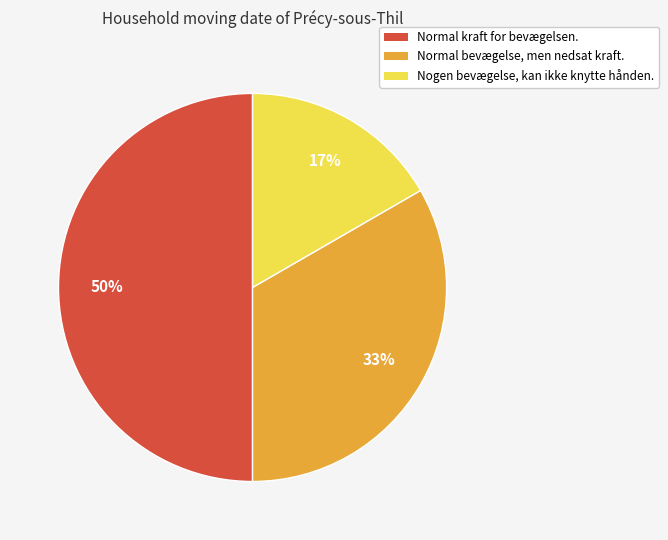

What percentage is the Normal bevægelse, men nedsat kraft. slice, to the nearest percent?

33%